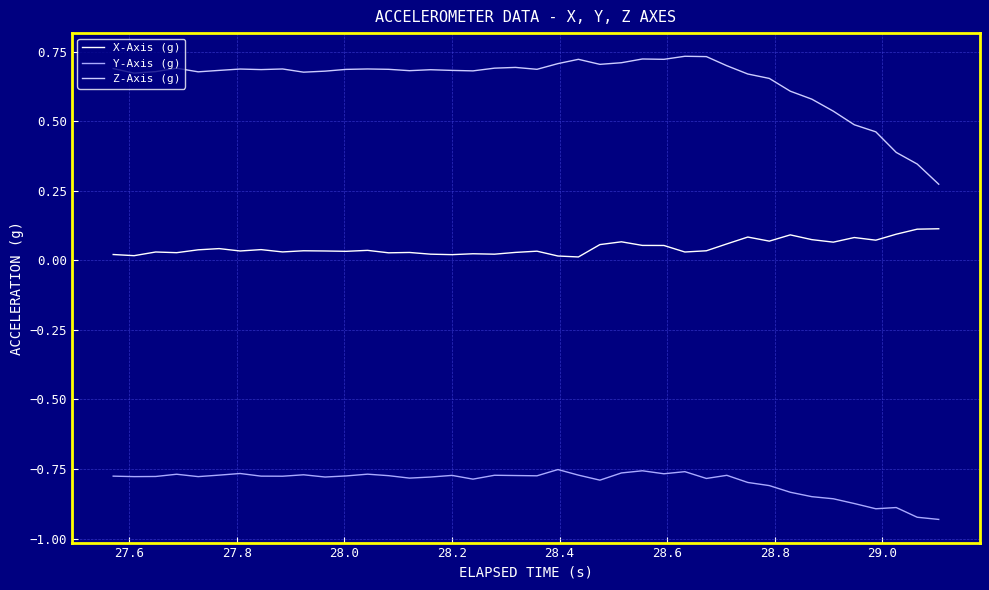

Which series has the largest range (max minus min)?

Z-Axis (g)